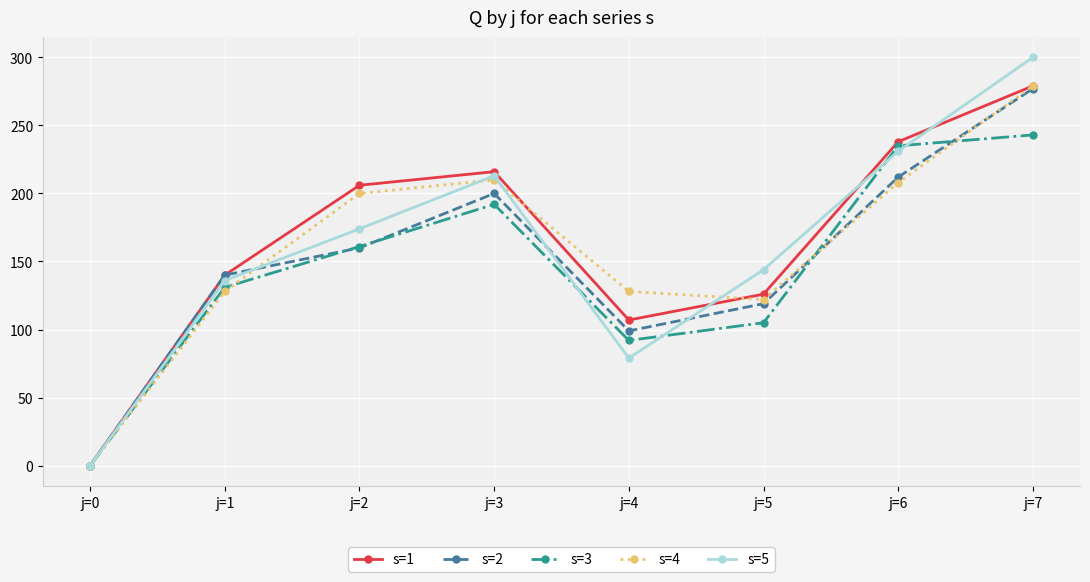

The value of s=3 at j=5 is 105.0. True or false?

True